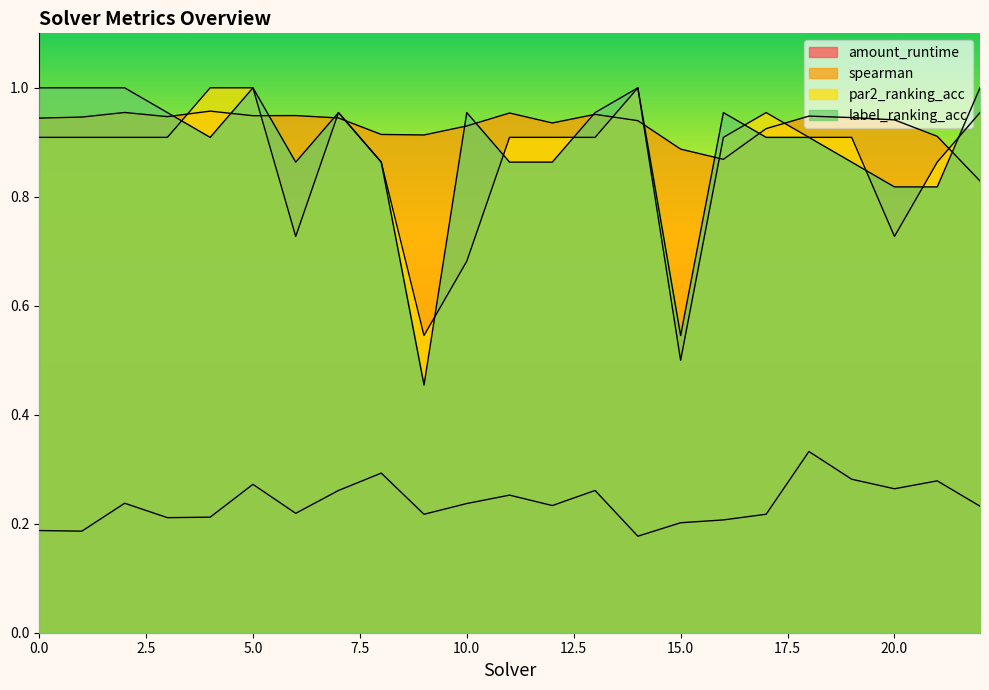

Does the chart have visible grid lines?

No